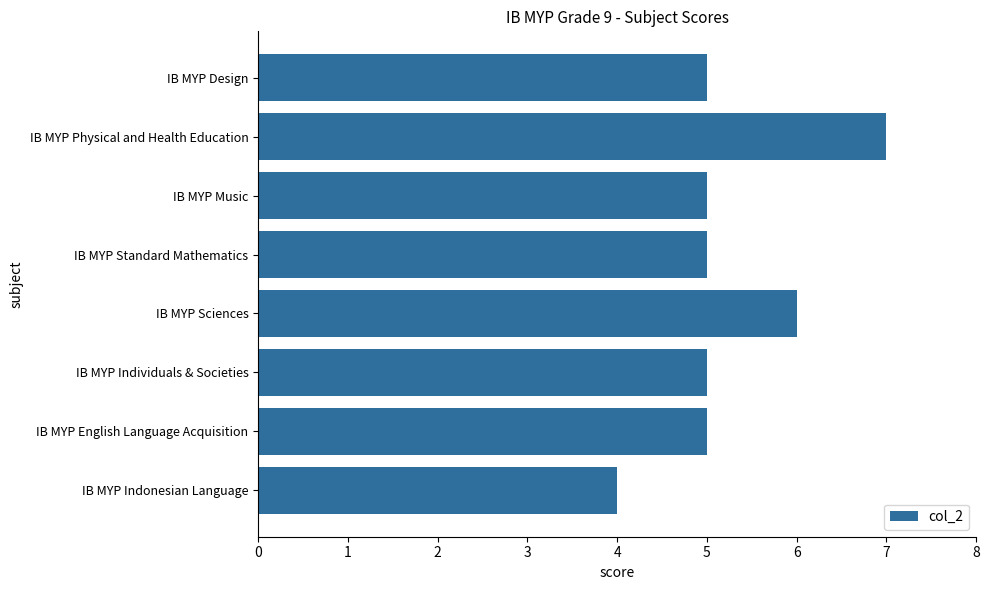

True or false: the data shows 7 at IB MYP Standard Mathematics.

False